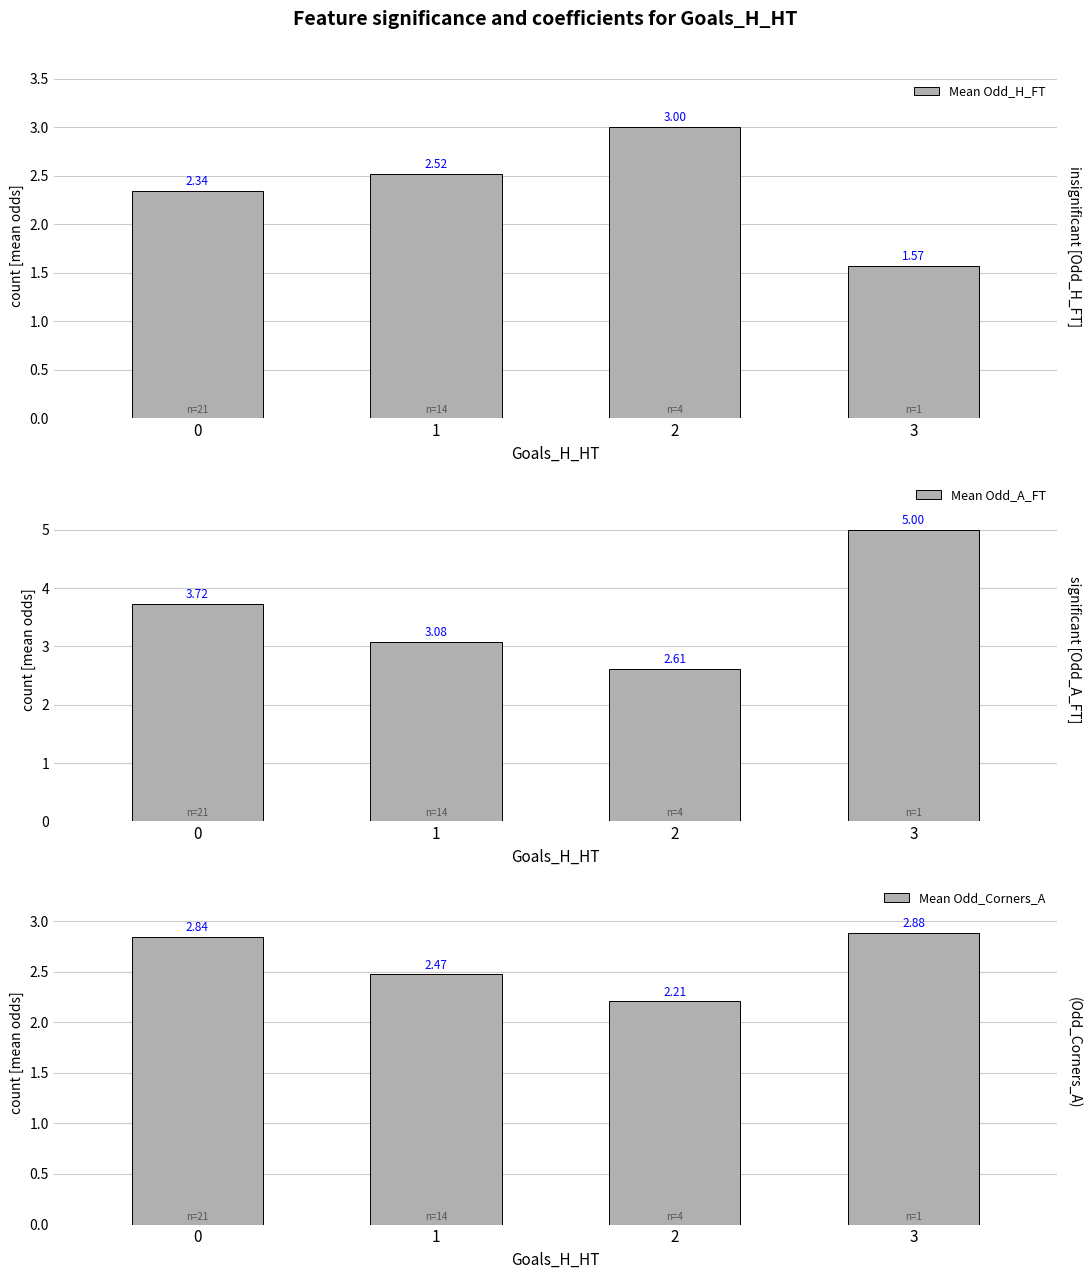

At how many categories does at least one series exceed 1?

4